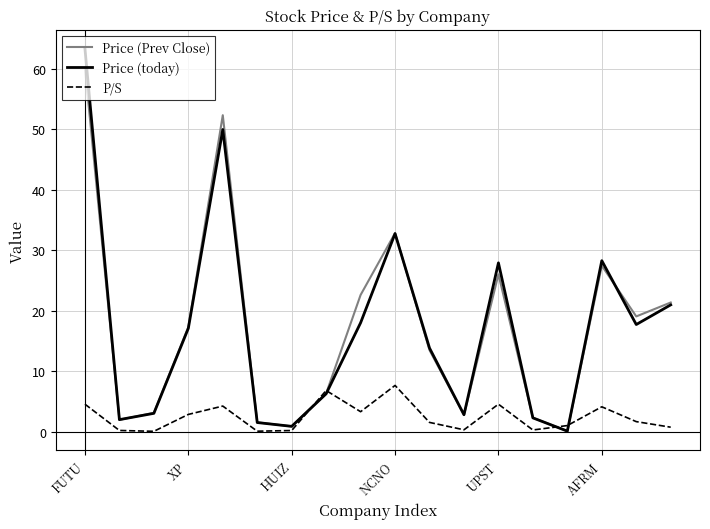

Rank the series by their maximum value, from lowest to highest.

P/S, Price (Prev Close), Price (today)